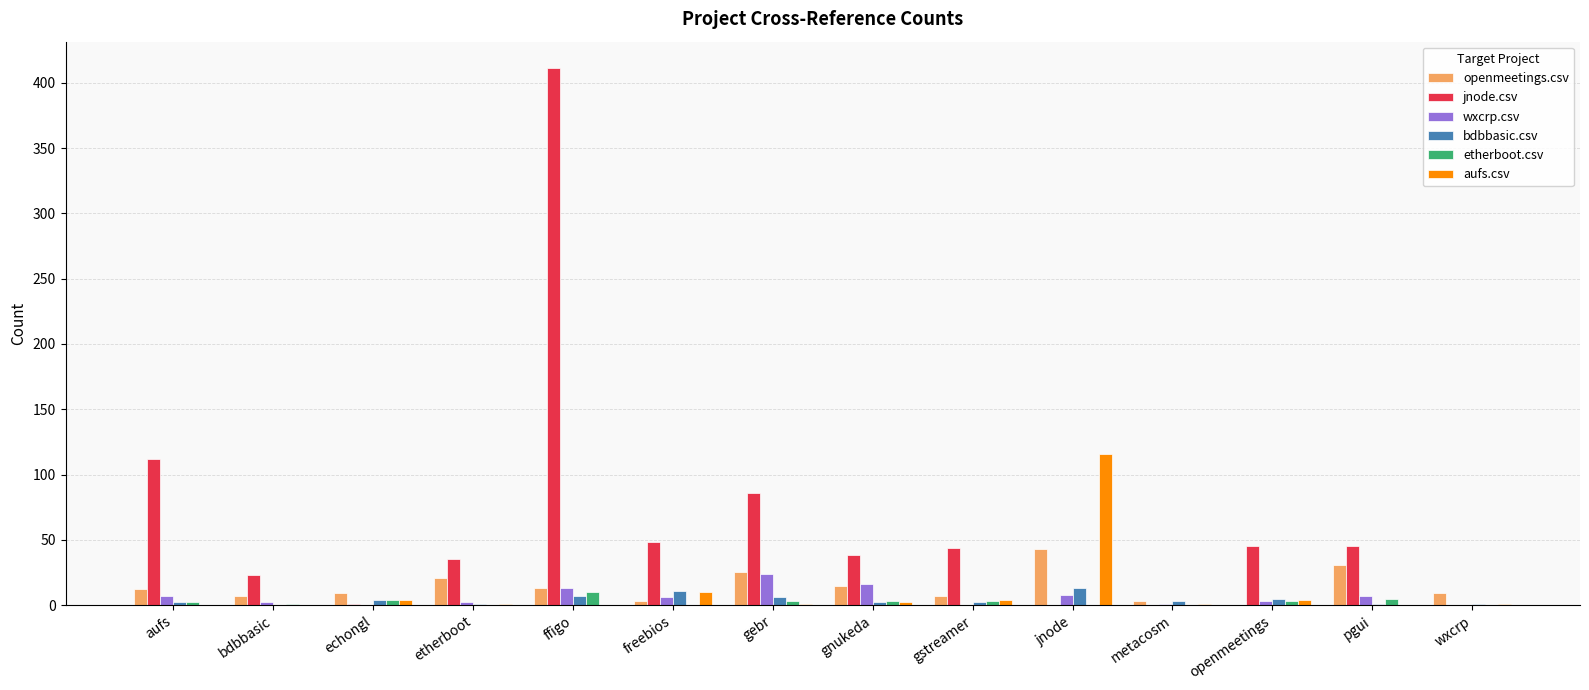

At which category is the sum across all series the highest?

ffigo